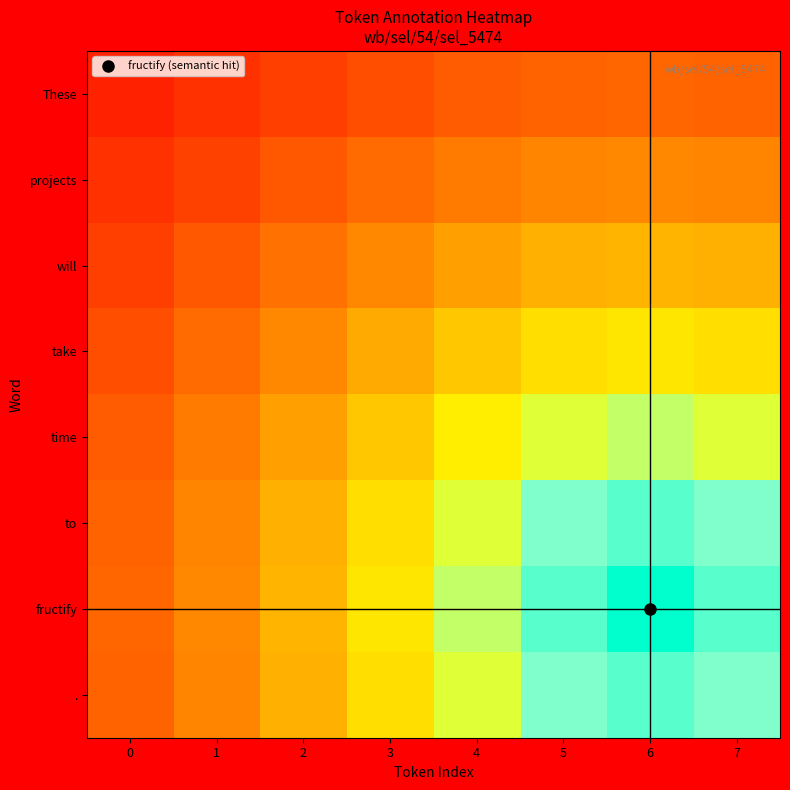

What is the greatest value displayed?

1.0